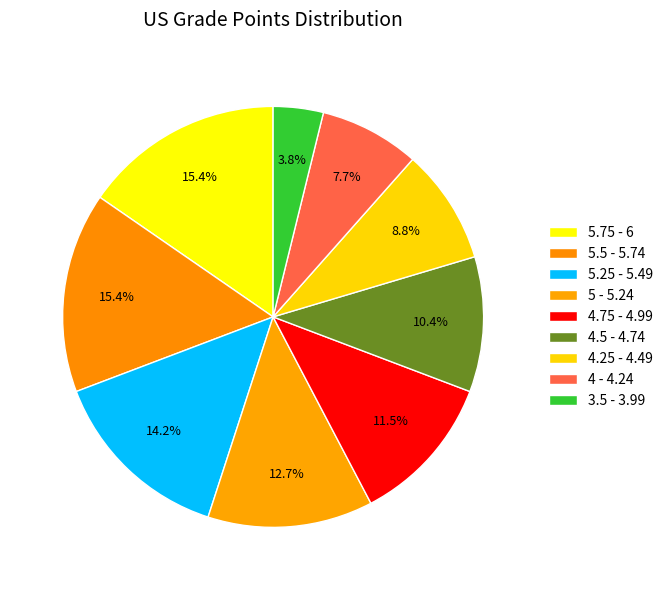

What percentage is the 5.25 - 5.49 slice, to the nearest percent?

14%